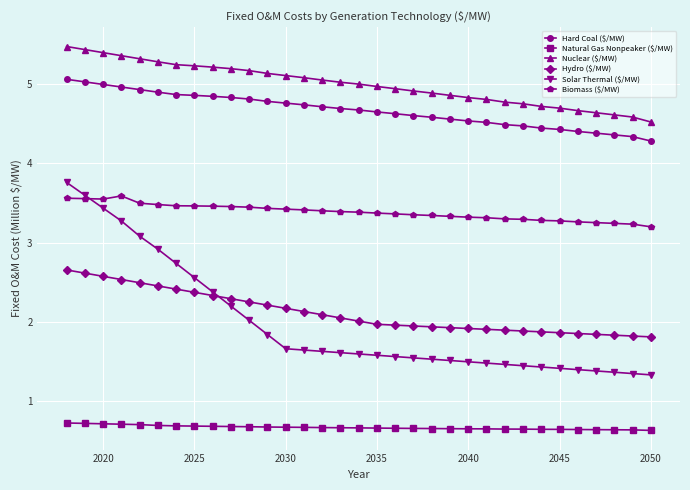

What is the greatest value displayed?

5.5